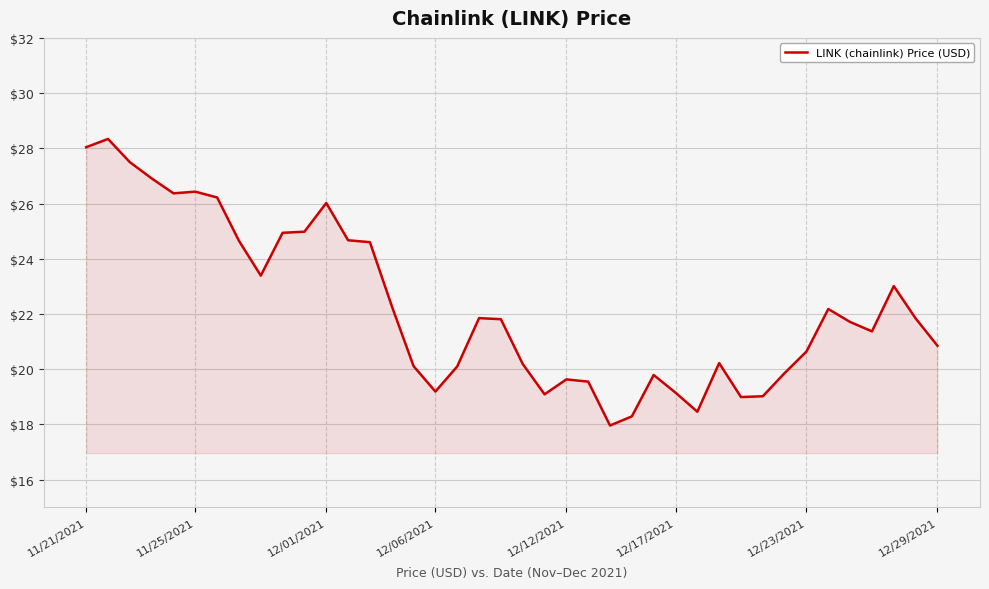

What is the sum of all values?

890.2